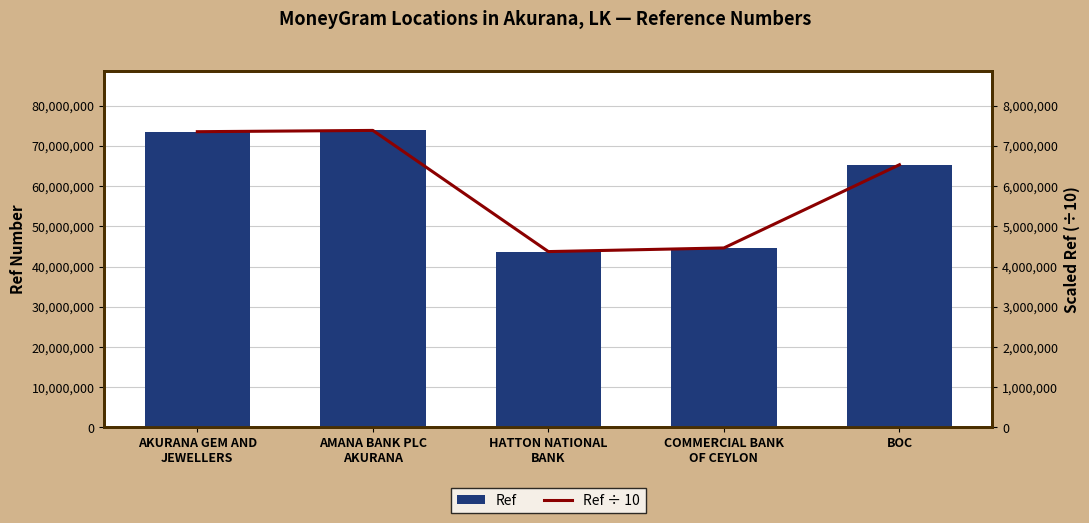

What is the difference between the maximum and minimum values in the Ref ÷ 10 series?

3011630.7